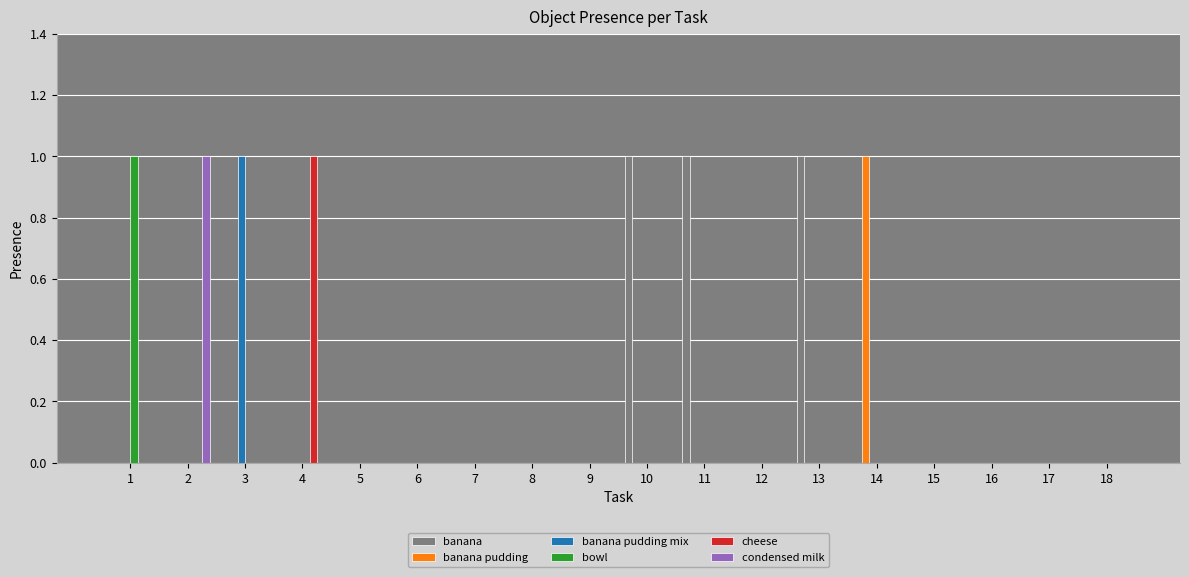

Count the number of categories in the chart.

18